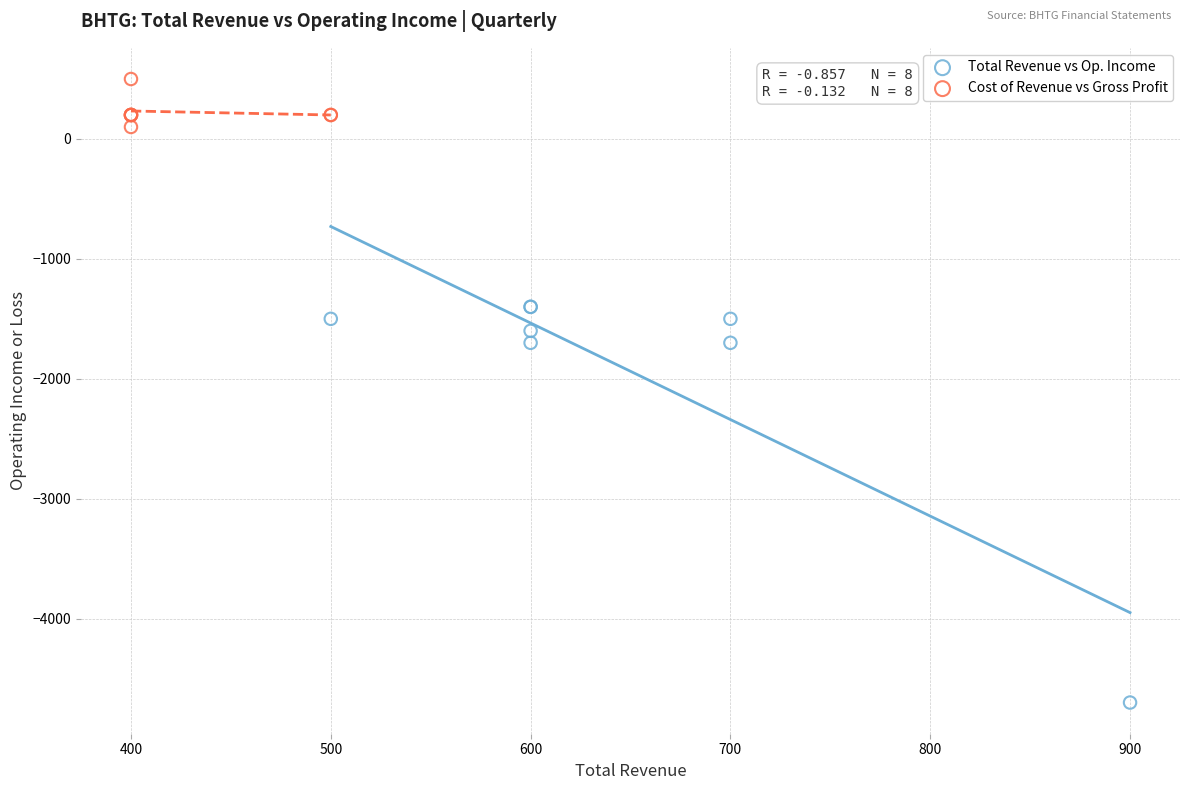

Which series has the largest Y range (max minus min)?

Total Revenue vs Op. Income